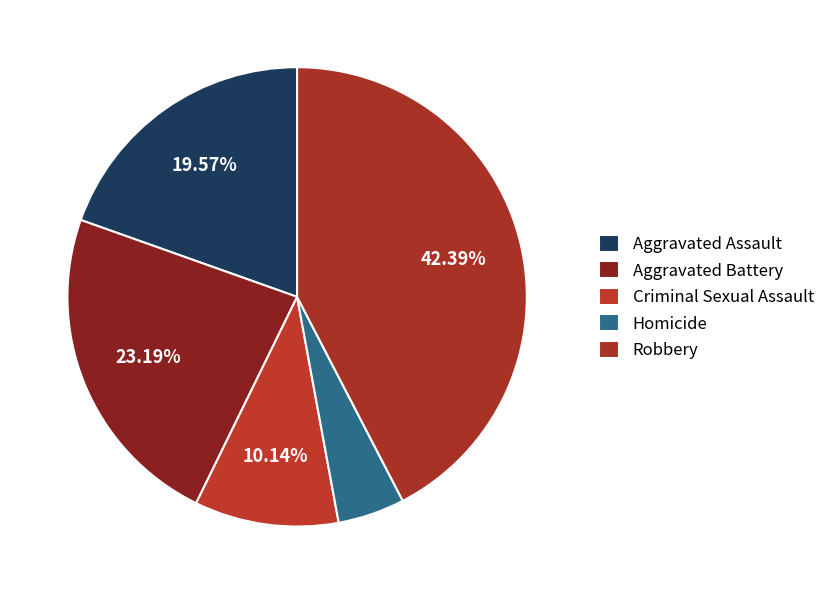

To the nearest percent, what is the difference between the Homicide and Aggravated Assault slice percentages?

15%